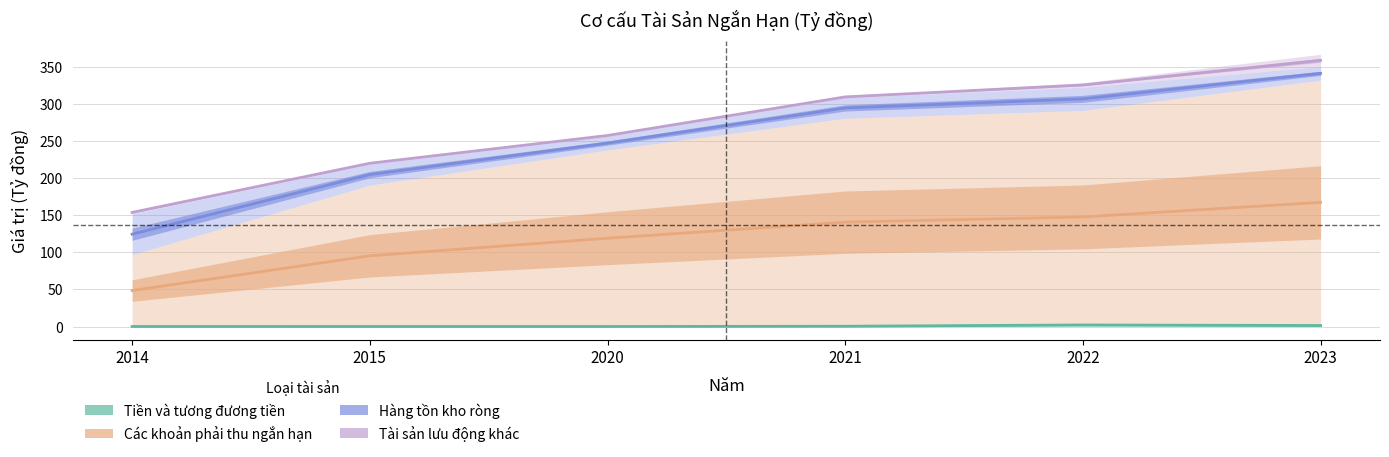

What is the average value of the Hàng tồn kho ròng series?

253.6